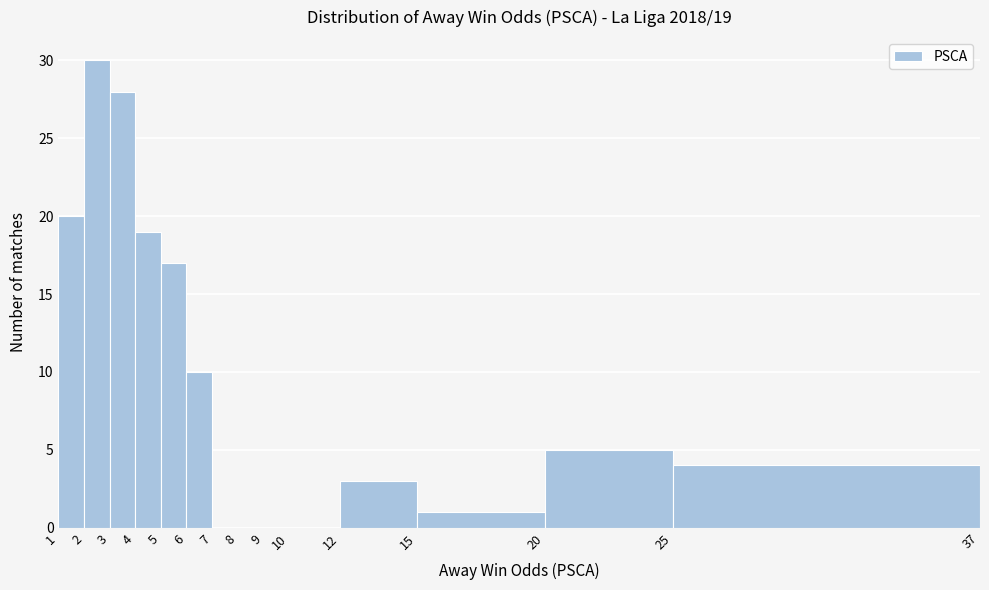

Which range on the x-axis has the tallest bar?

2 to 3